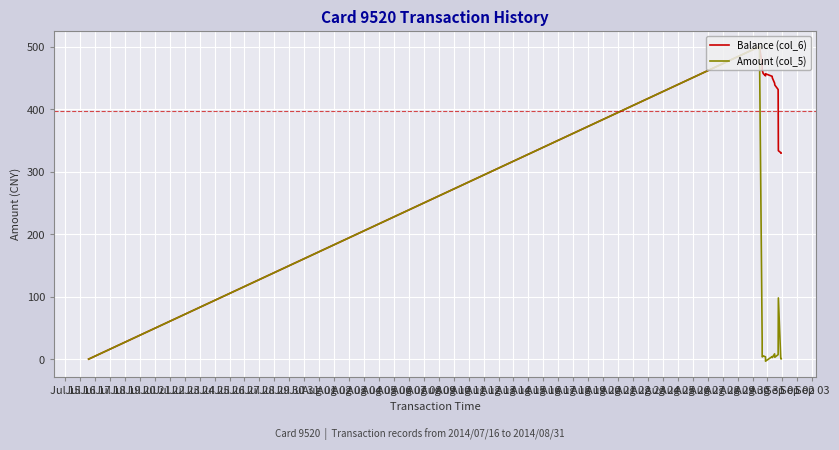

How many interior local valleys does the Amount (col_5) series have?

5